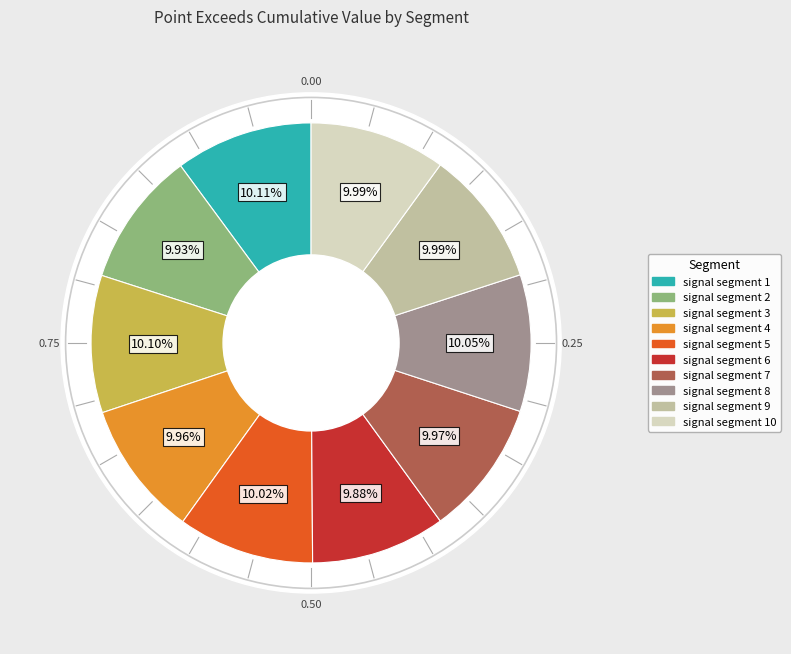

Which category has the smallest portion of the pie?

signal segment 6